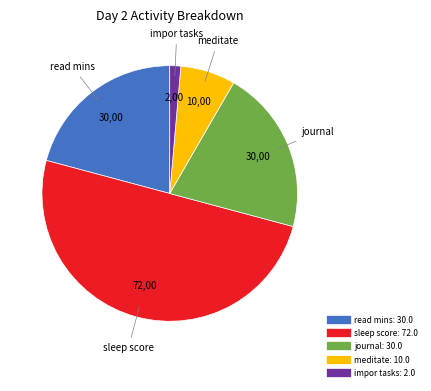

Does impor tasks represent more than half of the total?

No